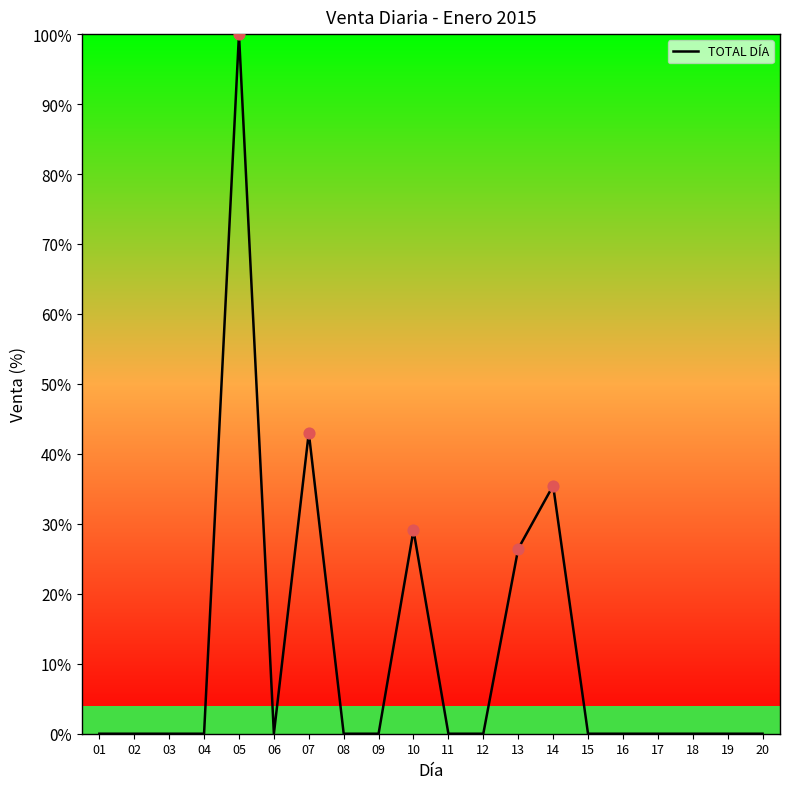

What is the change in value from 05 to 20?

-80000000.0